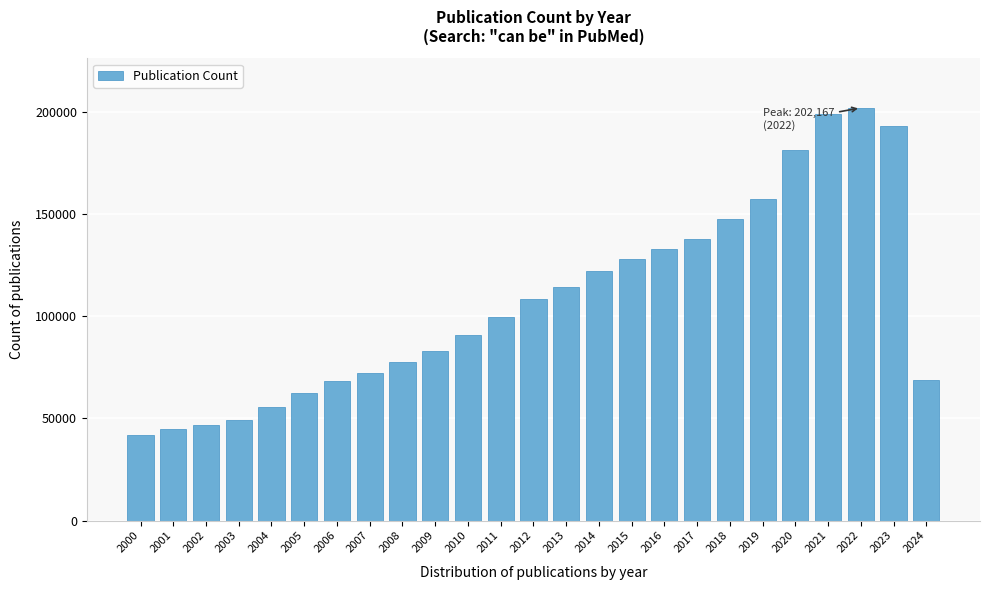

What is the value of the 1st bar from the left?

42037